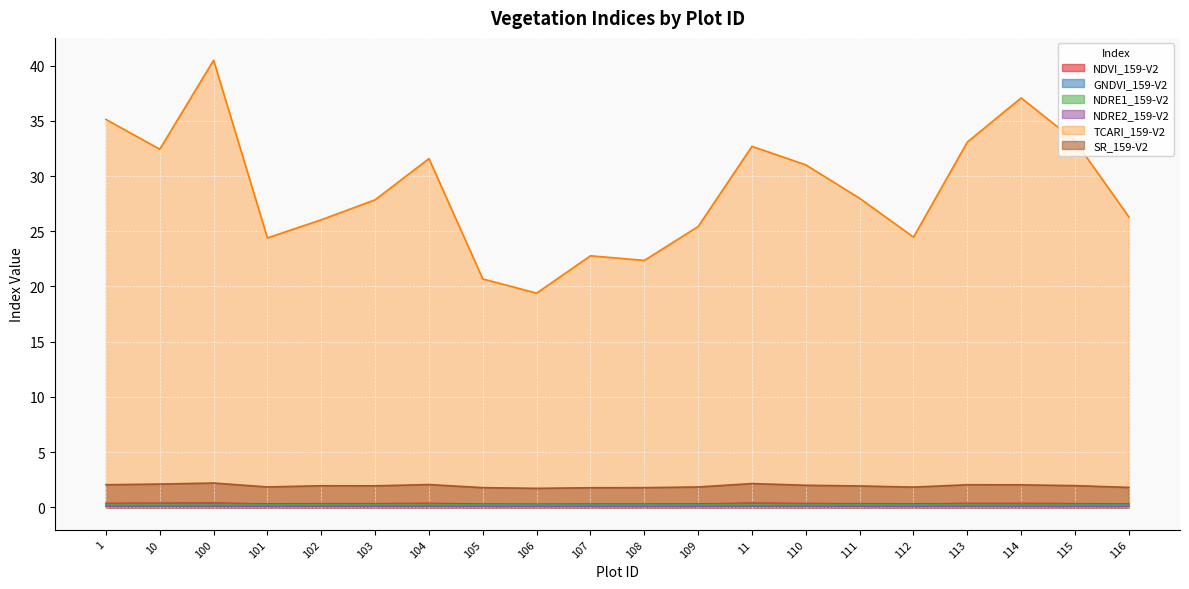

What position from the left is 103?

6